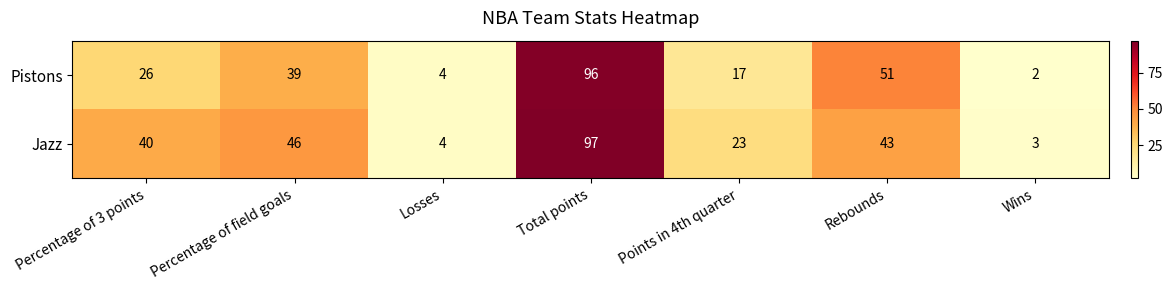

How many categories are shown in the chart?

7